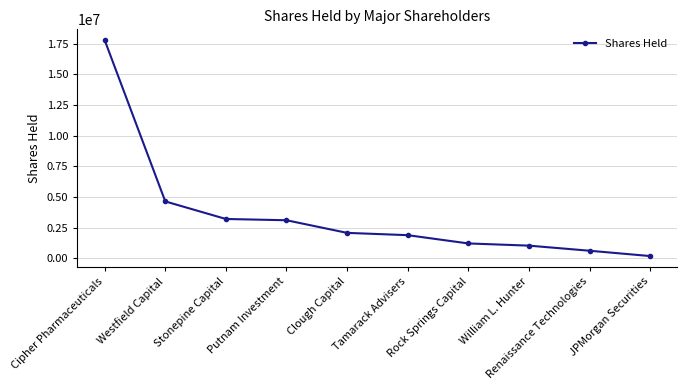

The chart shows a value of 288378 at William L. Hunter. True or false?

False